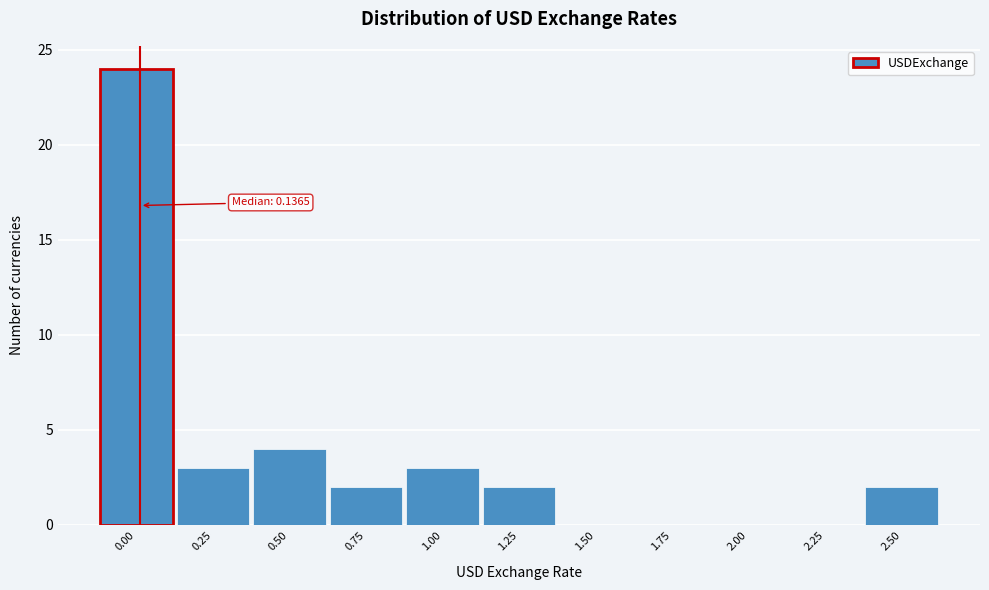

Reading left to right, what are all the values shown in this chart?

0.00=24	0.25=3	0.50=4	0.75=2	1.00=3	1.25=2	1.50=0	1.75=0	2.00=0	2.25=0	2.50=2